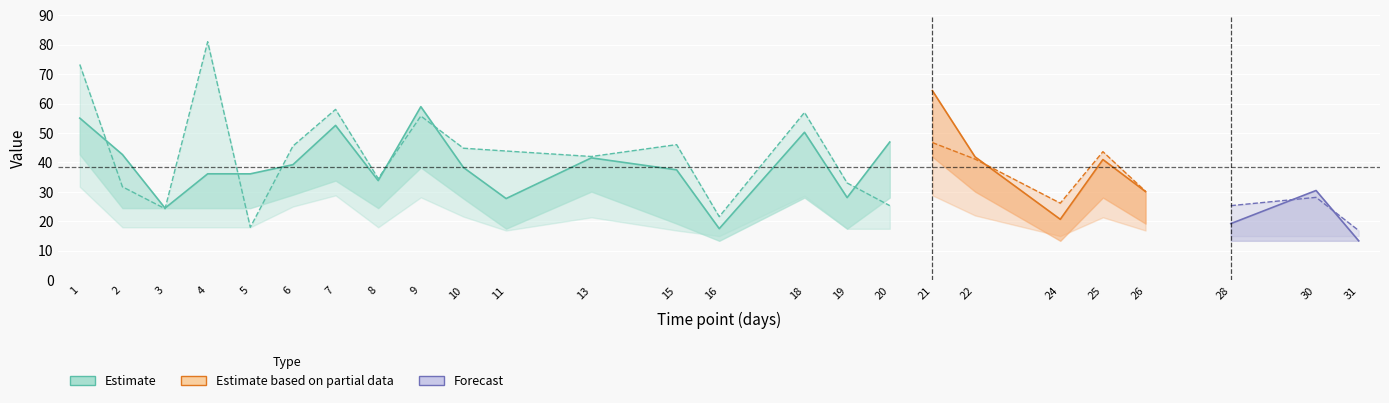

True or false: CON has a value of 64.4 at 21.

True